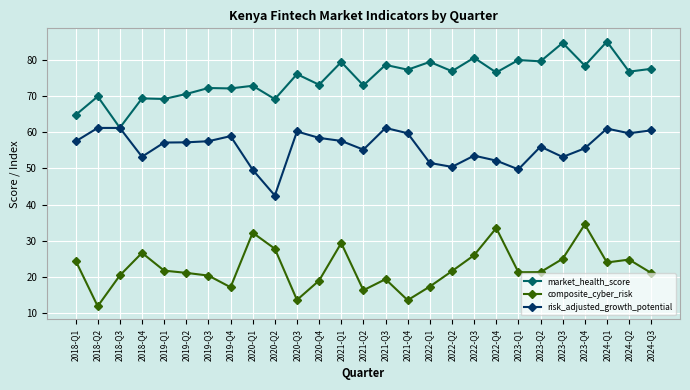

True or false: composite_cyber_risk and market_health_score cross at least once.

False